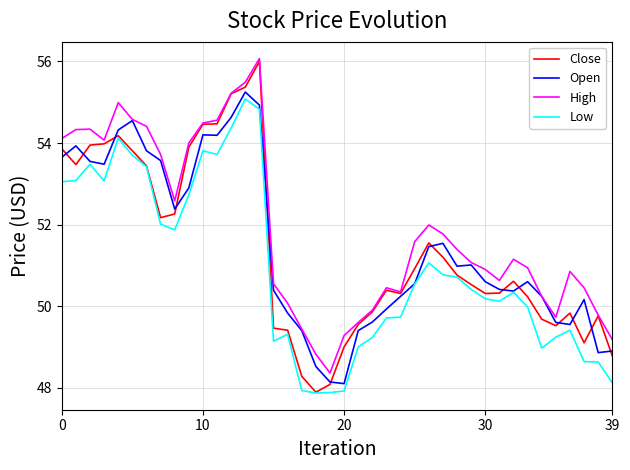

True or false: Low and High intersect in this chart.

False